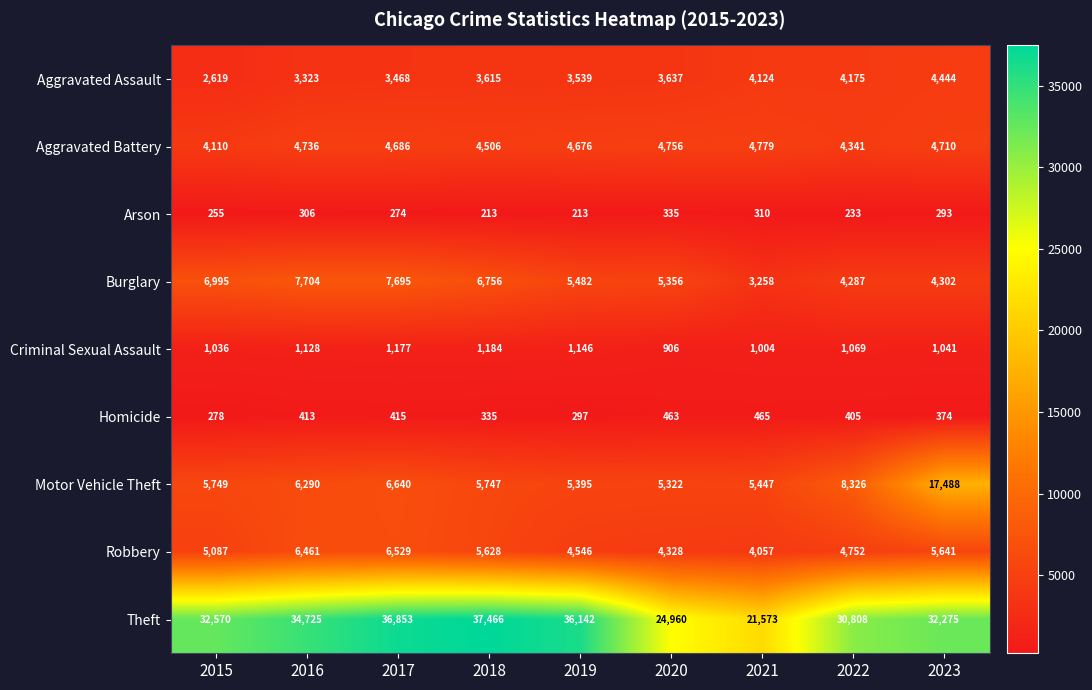

List the series in order of their peak value, lowest first.

Arson, Homicide, Criminal Sexual Assault, Aggravated Assault, Aggravated Battery, Robbery, Burglary, Motor Vehicle Theft, Theft